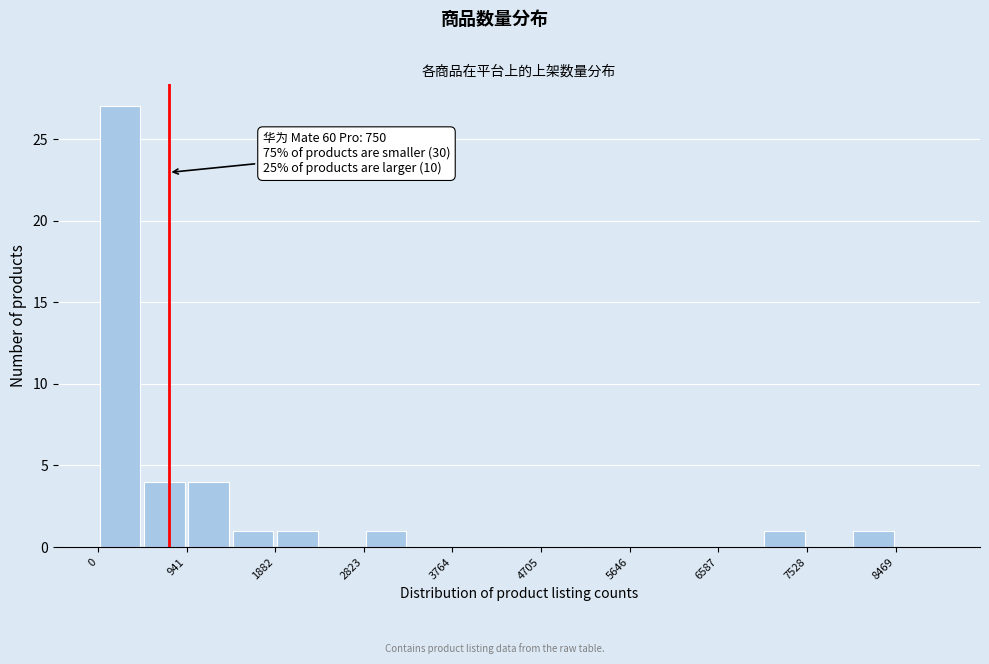

Which range on the x-axis has the tallest bar?

0 to 500